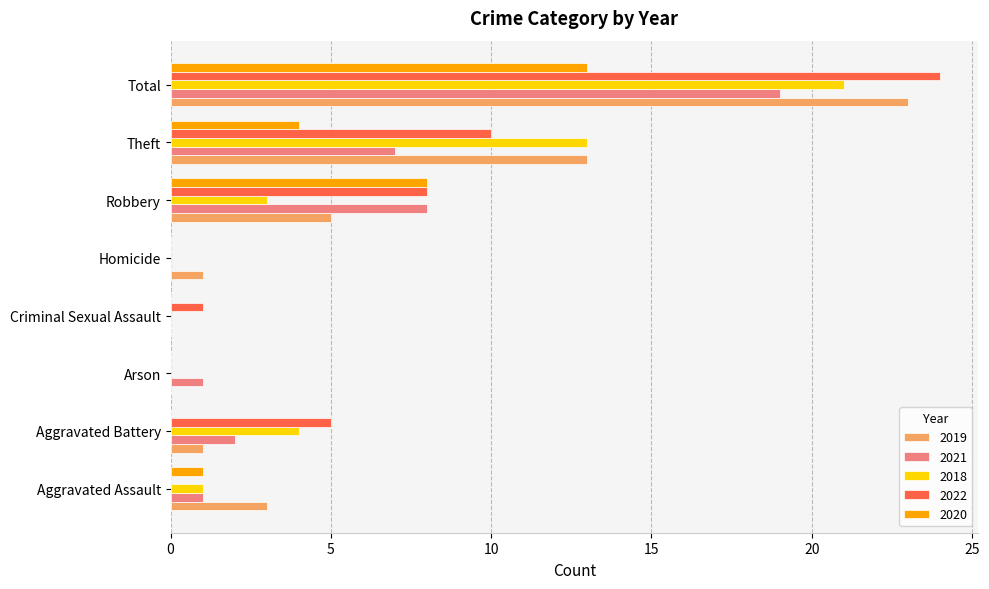

Is it true that 2019 equals 15 at Criminal Sexual Assault?

False